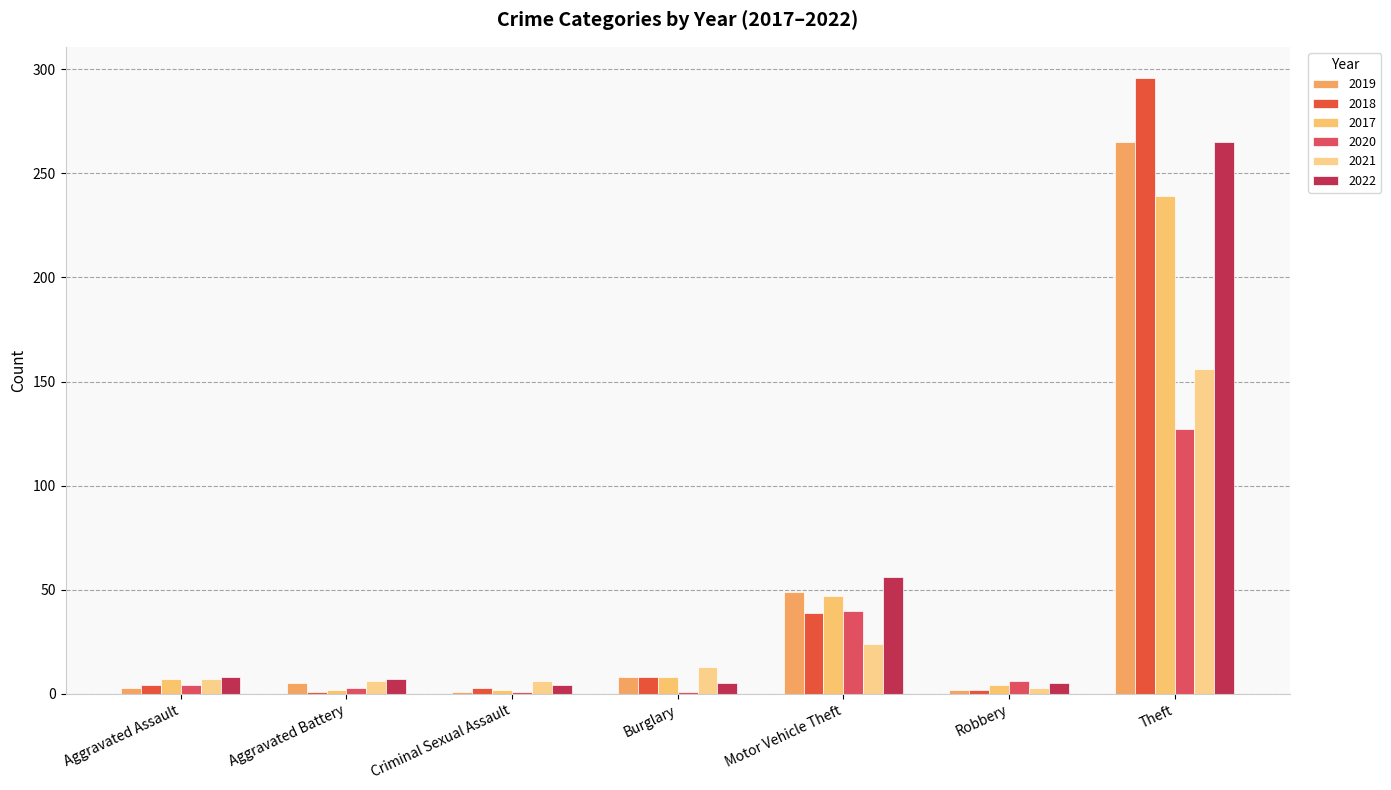

How many bars are there in each group?

6